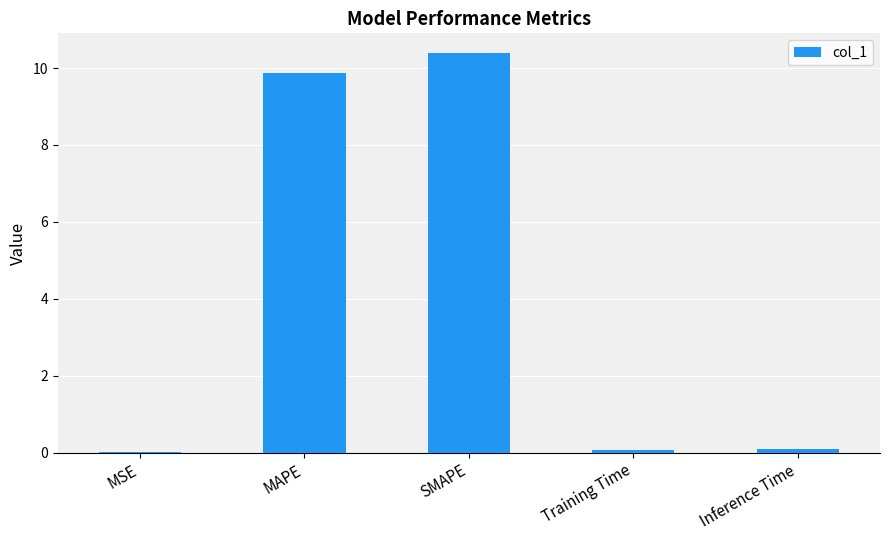

What is the sum of the values at SMAPE and Inference Time?

10.5